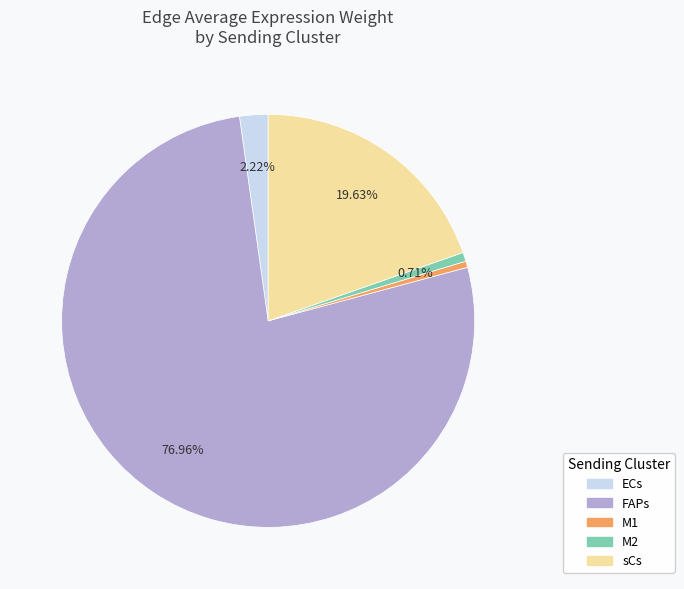

Is there any slice that represents more than half of the pie?

Yes